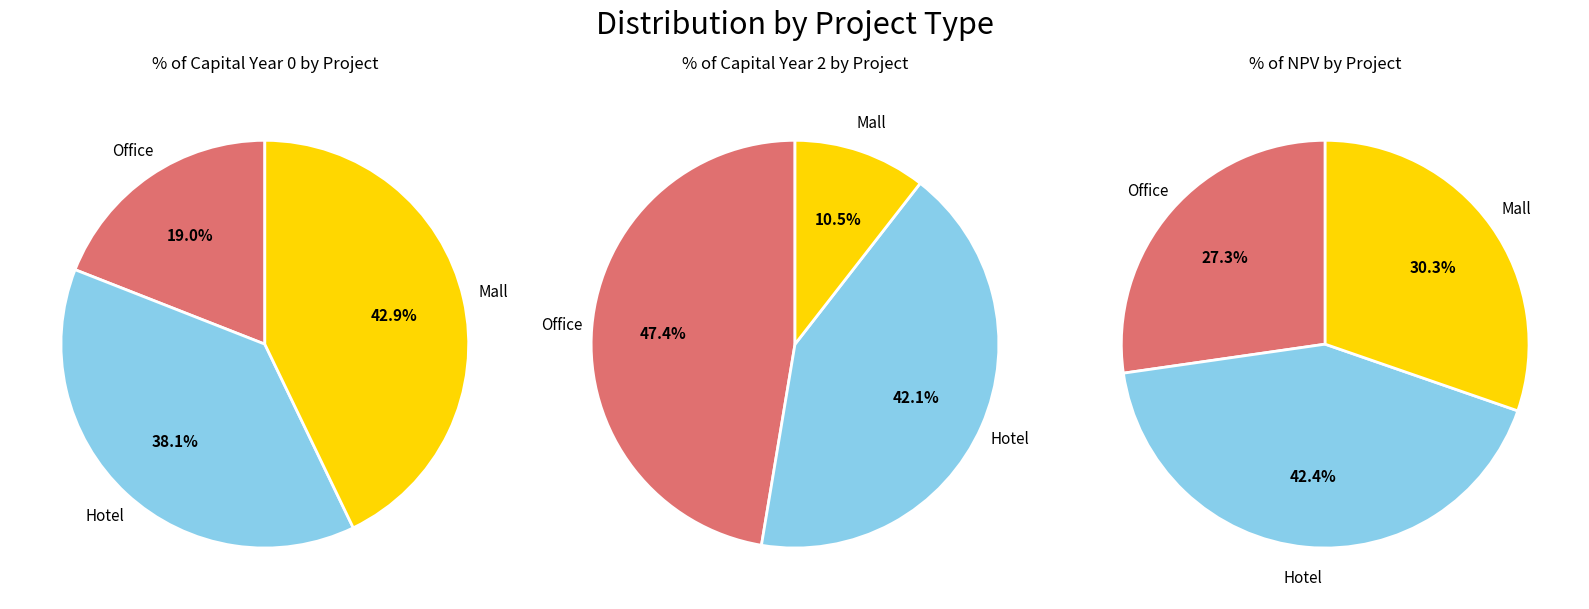

How many segments does this pie chart have?

3